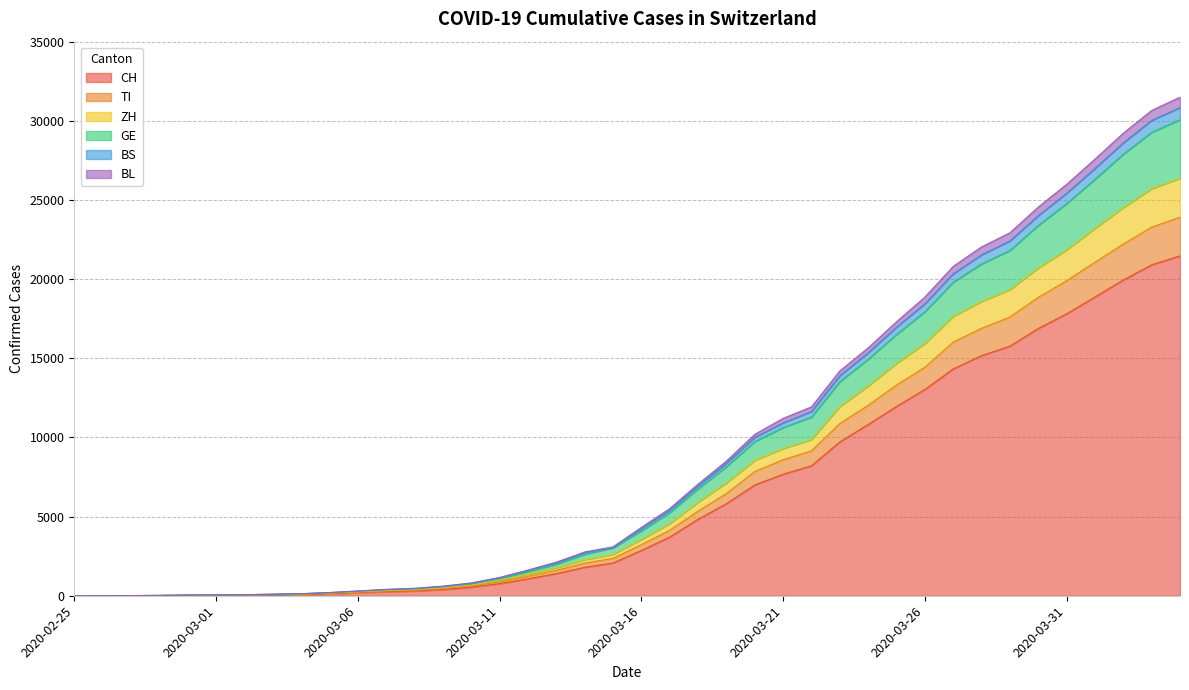

What position from the left is 2020-03-02?

7